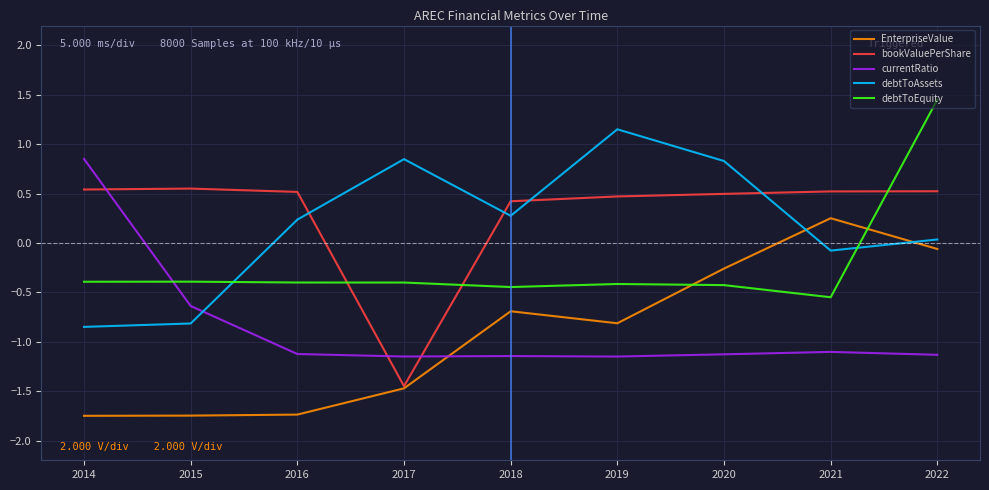

How many lines are shown in the chart?

5